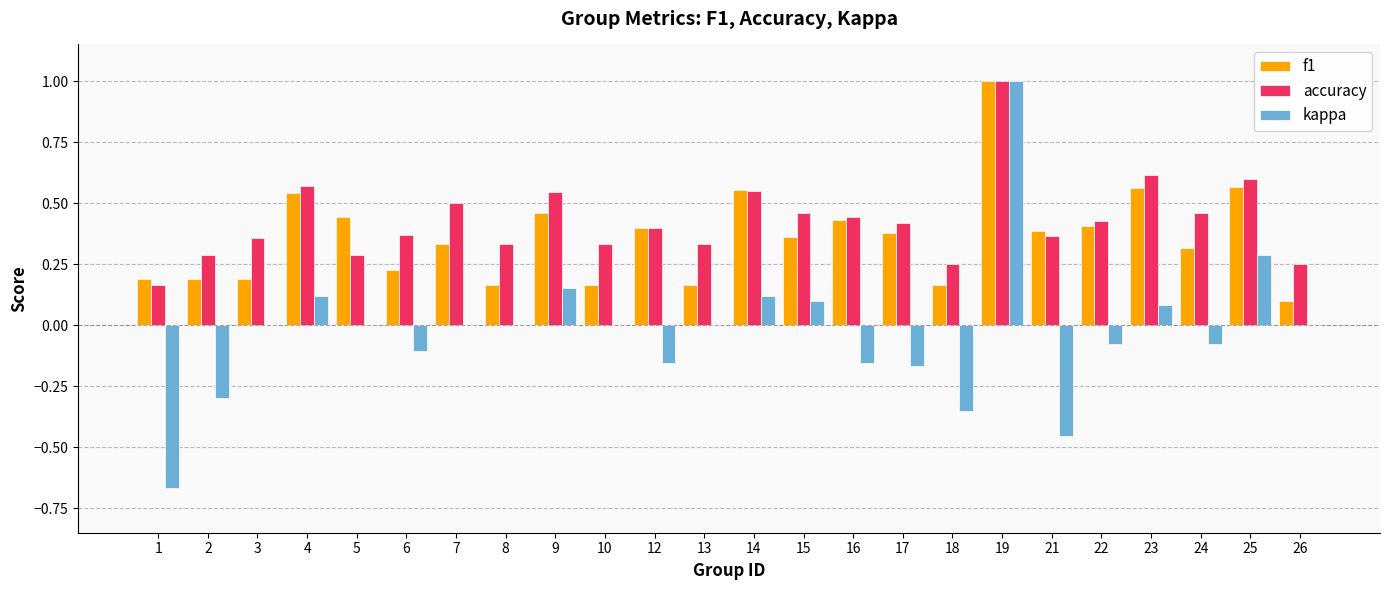

How many categories are shown in the chart?

24